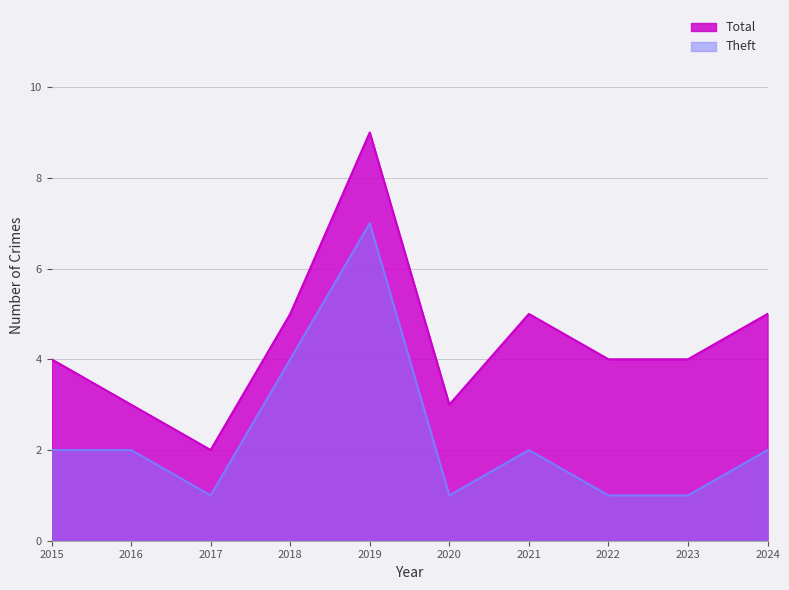

Reading left to right, list all the values displayed in this chart.

Total: 4	3	2	5	9	3	5	4	4	5
Theft: 2	2	1	4	7	1	2	1	1	2